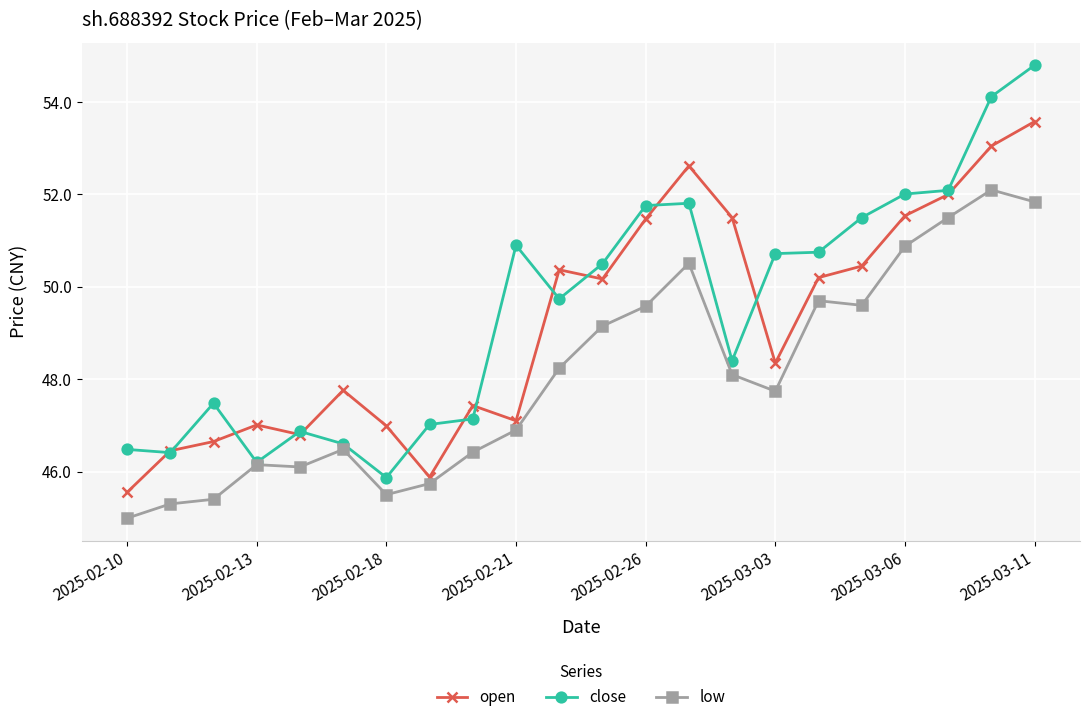

What is the lowest value of the low series?

45.0